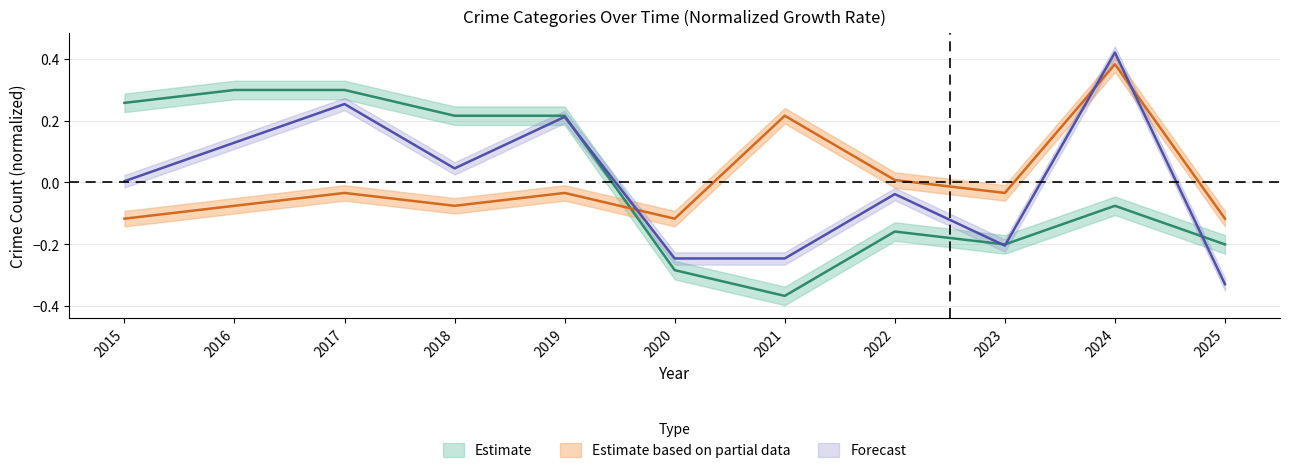

How many interior local peaks does the Total series have?

4